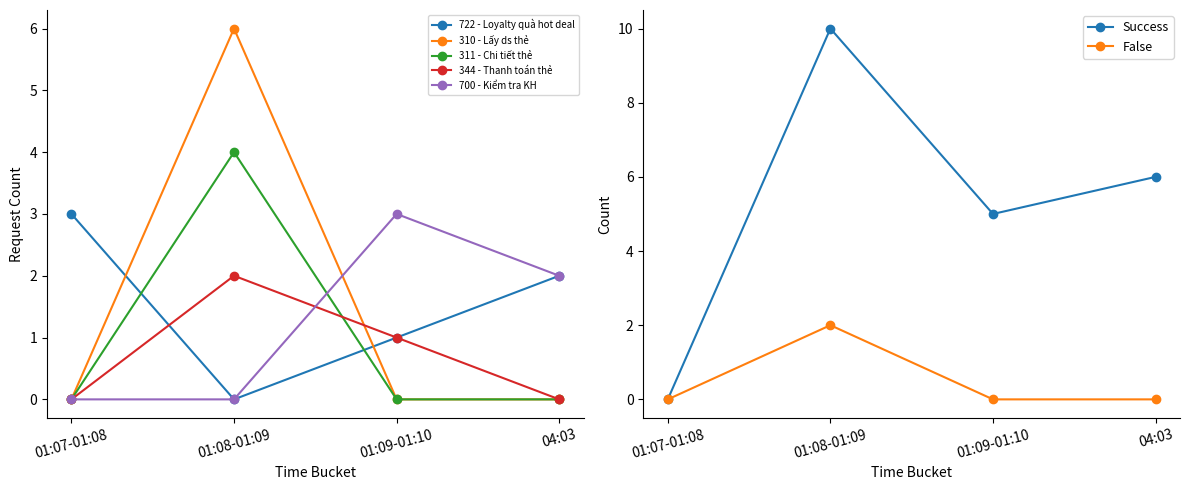

Which category has the lowest value in the Success series?

01:07-01:08